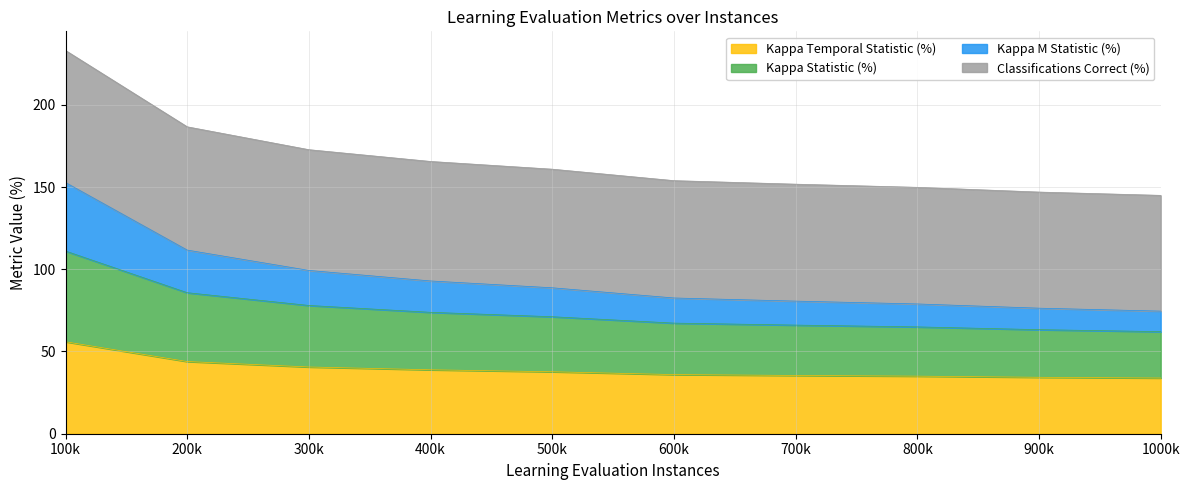

What is the lowest value of the Kappa Temporal Statistic (%) series?

33.9